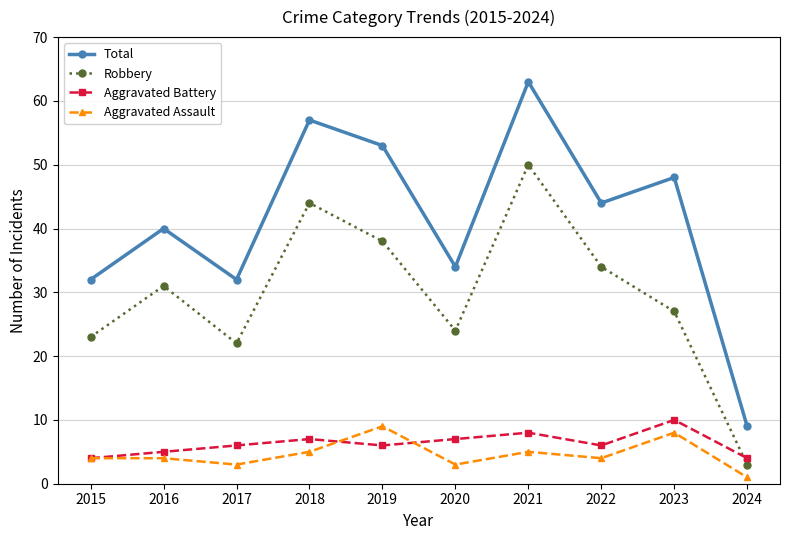

What is the sum of the Robbery values at 2016 and 2019?

69